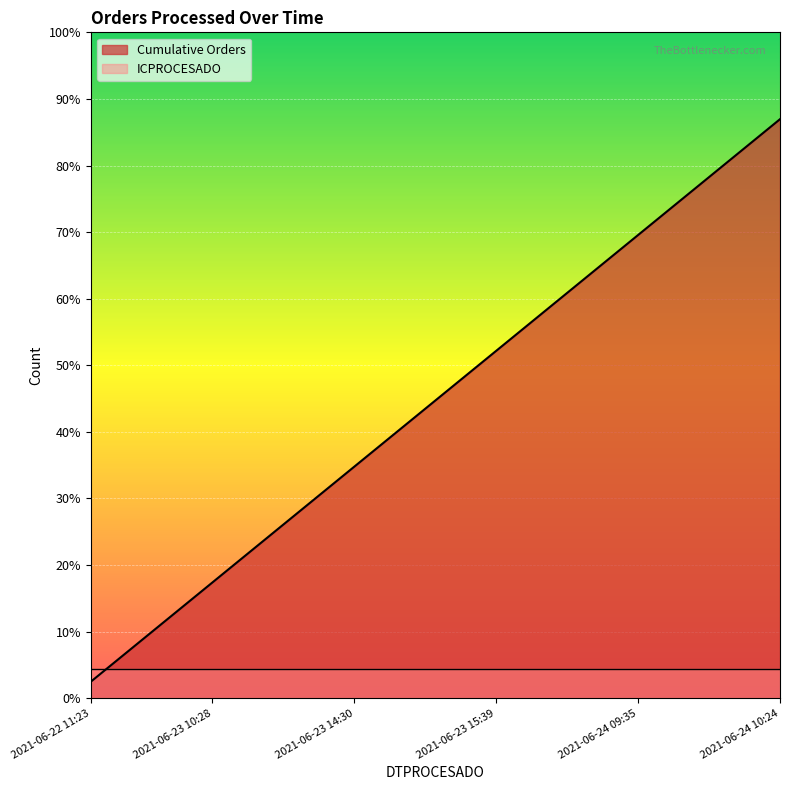

What is the average value?

18